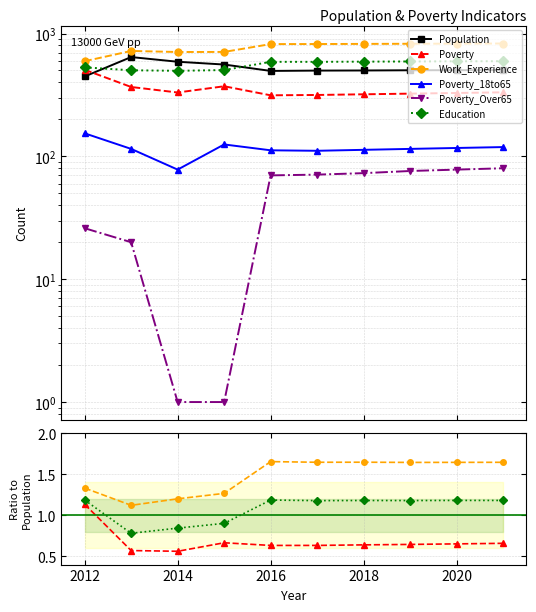

True or false: Work_Experience has a value of 0.9 at 2012.

False